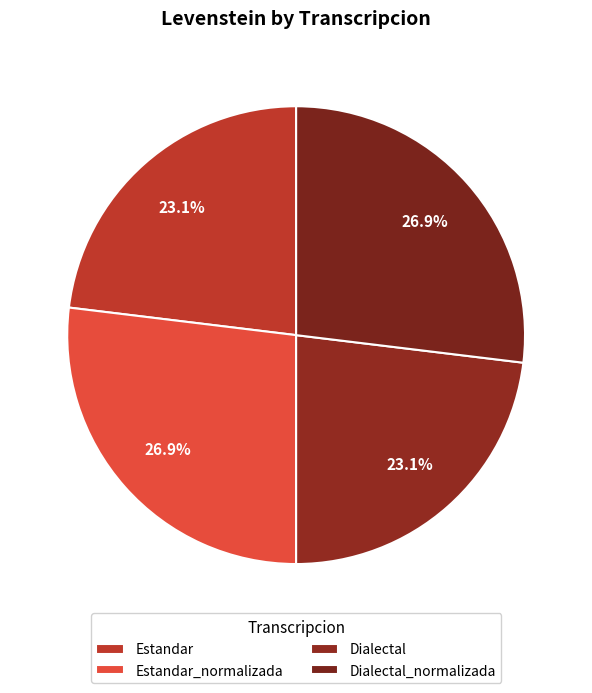

Between Estandar_normalizada and Dialectal, which is larger?

Estandar_normalizada